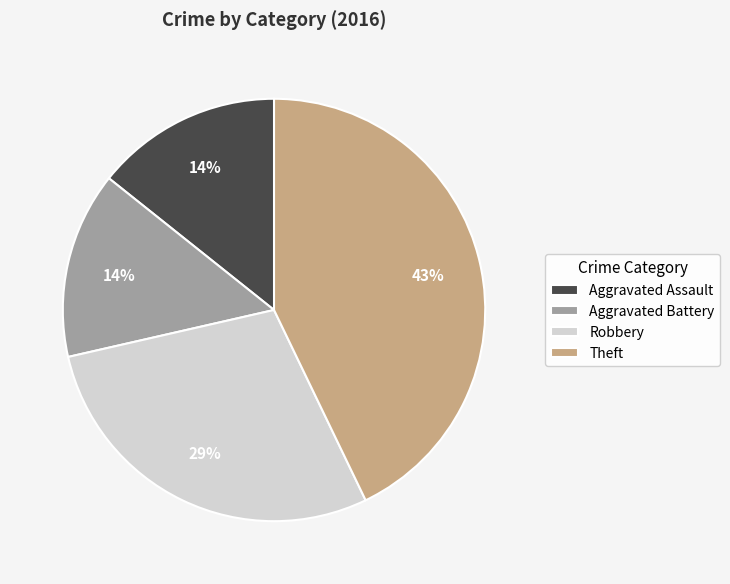

What is the largest slice in the pie chart?

Theft